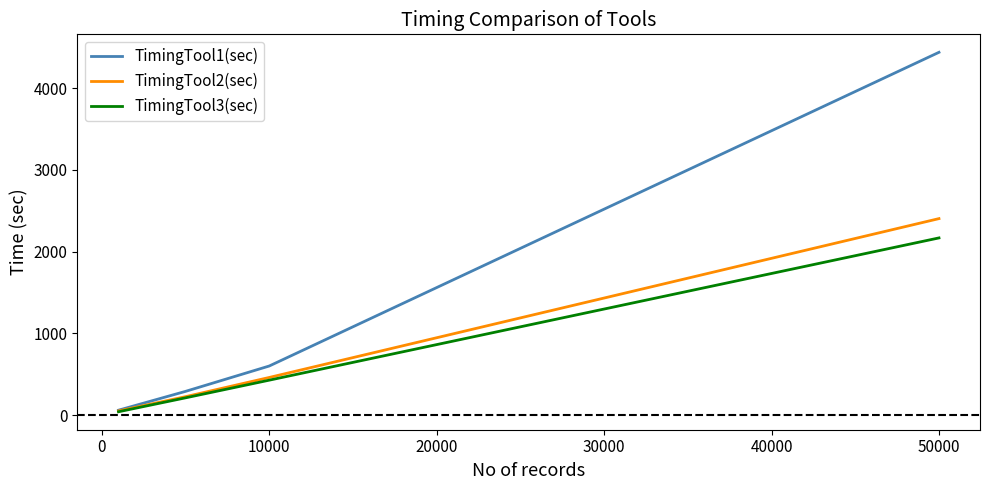

Which series has the widest spread of values?

TimingTool1(sec)